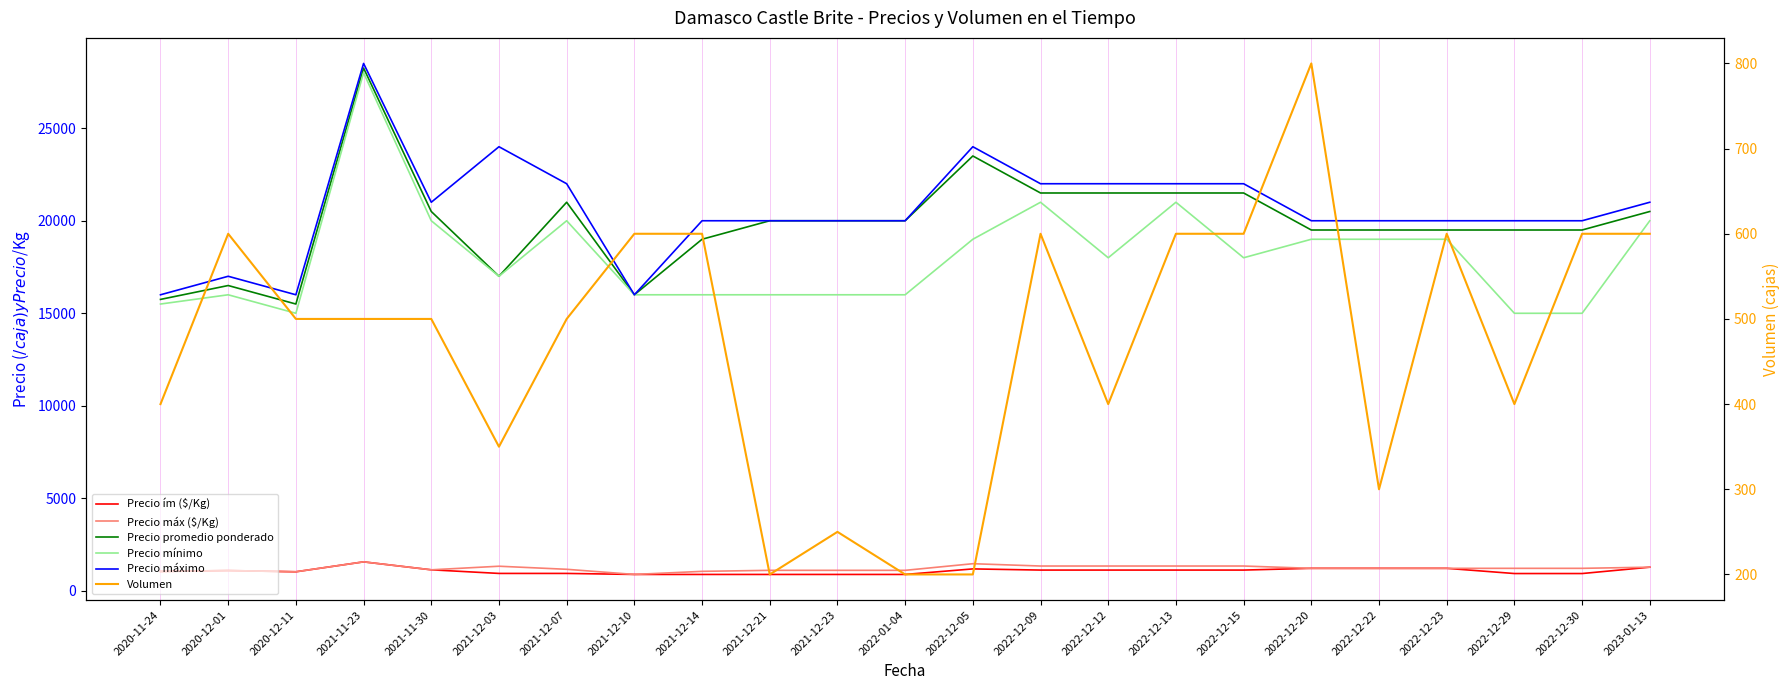

How many data points does each series have?

23